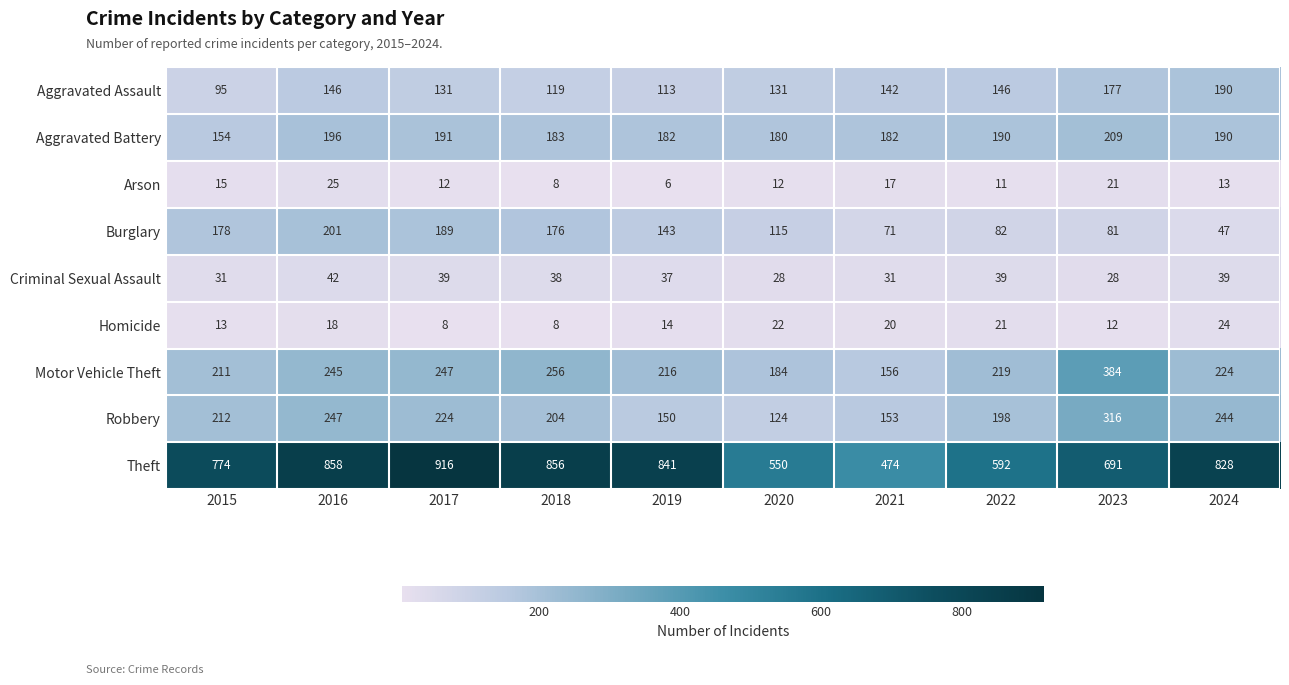

List the series in order of their peak value, lowest first.

Homicide, Arson, Criminal Sexual Assault, Aggravated Assault, Burglary, Aggravated Battery, Robbery, Motor Vehicle Theft, Theft